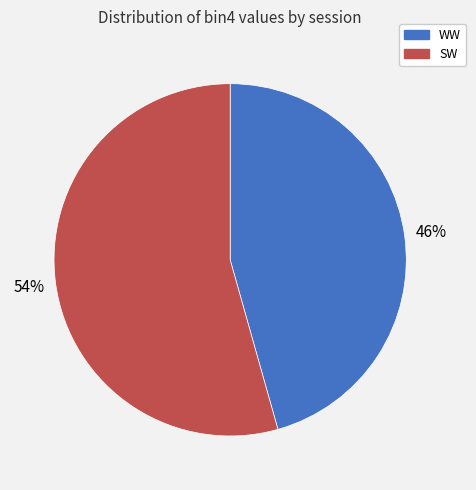

How many slices are in this pie chart?

2